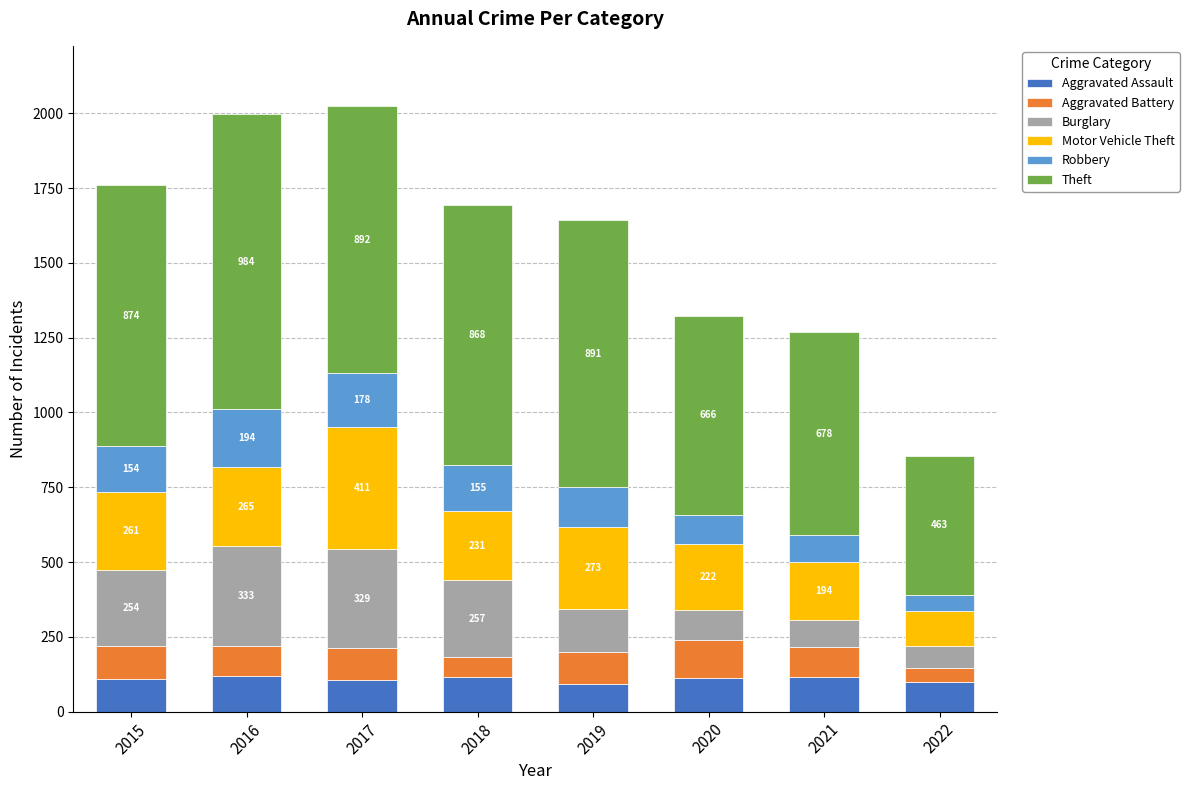

What are all the series names shown in the legend?

Aggravated Assault, Aggravated Battery, Burglary, Motor Vehicle Theft, Robbery, Theft